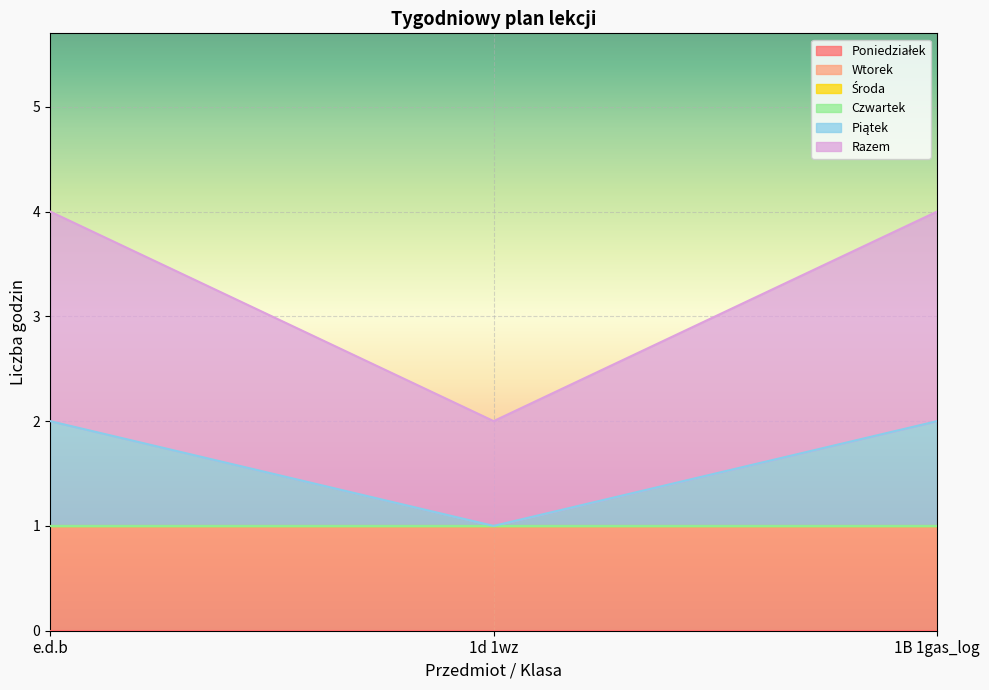

The Poniedziałek series shows 0 at 1B 1gas_log. True or false?

True